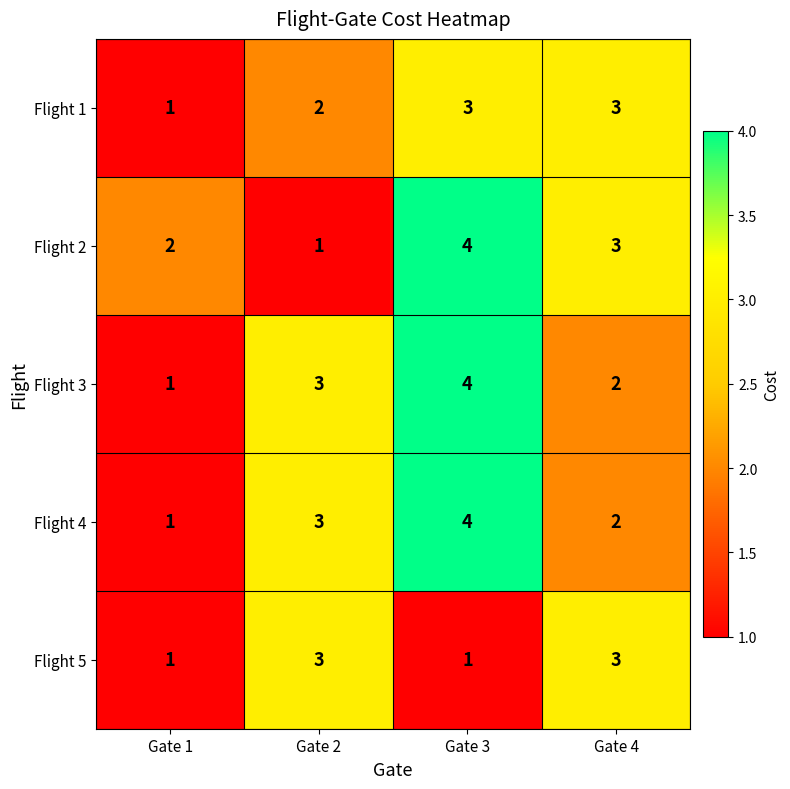

Reading right to left, list all the values displayed in this chart.

Flight 1: Gate 4=3	Gate 3=3	Gate 2=2	Gate 1=1
Flight 2: Gate 4=3	Gate 3=4	Gate 2=1	Gate 1=2
Flight 3: Gate 4=2	Gate 3=4	Gate 2=3	Gate 1=1
Flight 4: Gate 4=2	Gate 3=4	Gate 2=3	Gate 1=1
Flight 5: Gate 4=3	Gate 3=1	Gate 2=3	Gate 1=1